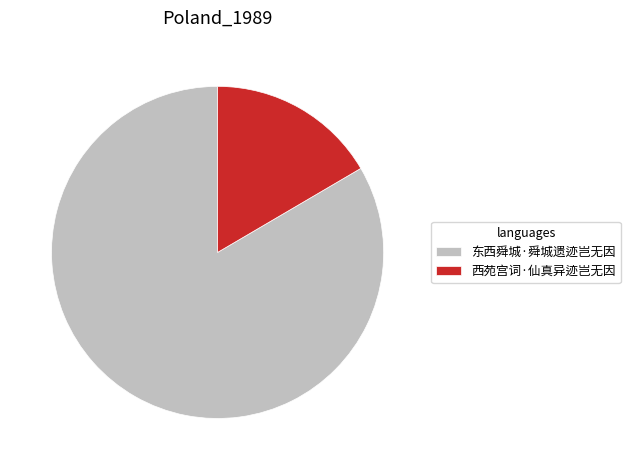

Which category has the smallest portion of the pie?

西苑宫词·仙真异迹岂无因